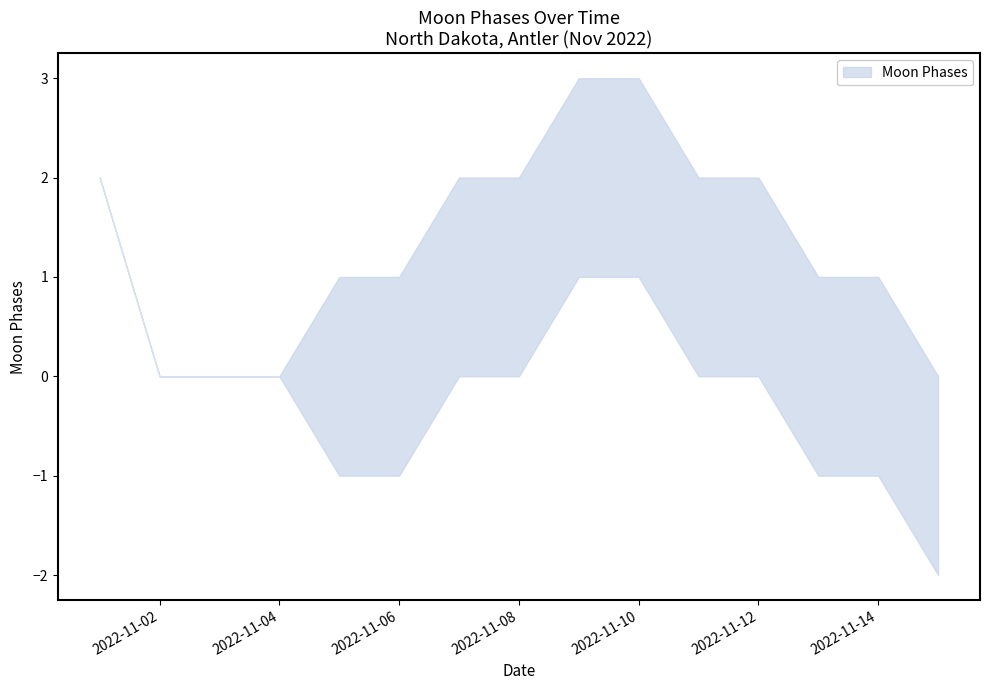

The value of Moon Phases Lower at 2022-11-08 is 0. True or false?

True